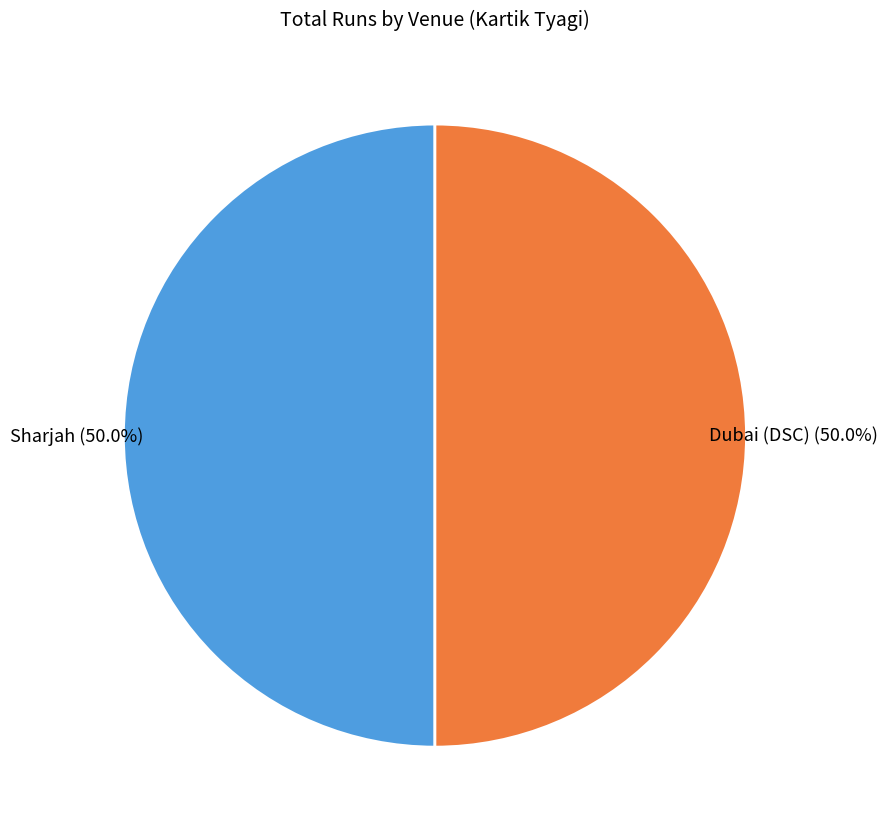

How much of the chart is everything except Dubai (DSC)?

50.0%